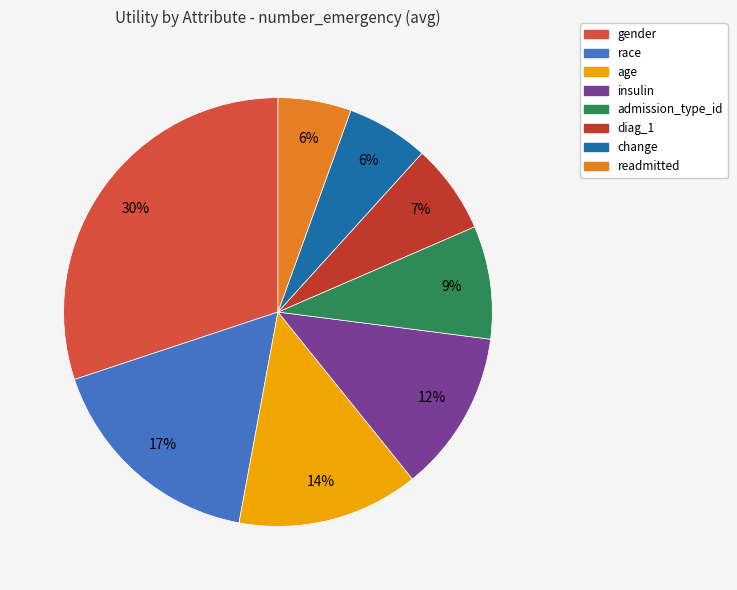

Which category has the biggest portion of the pie?

gender